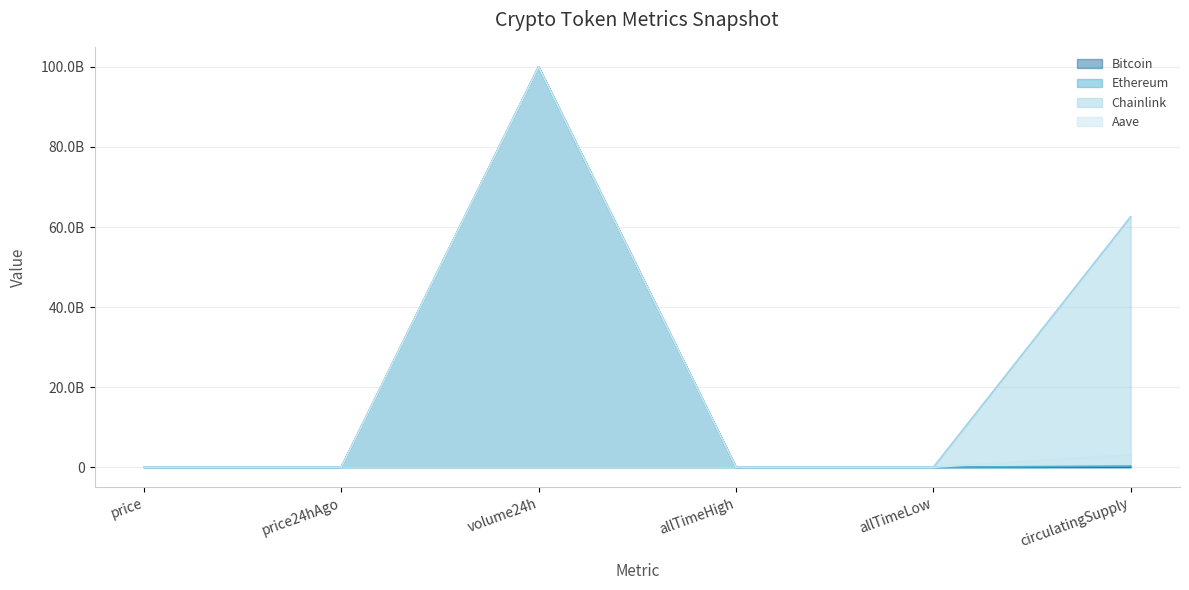

Count the number of categories in the chart.

6